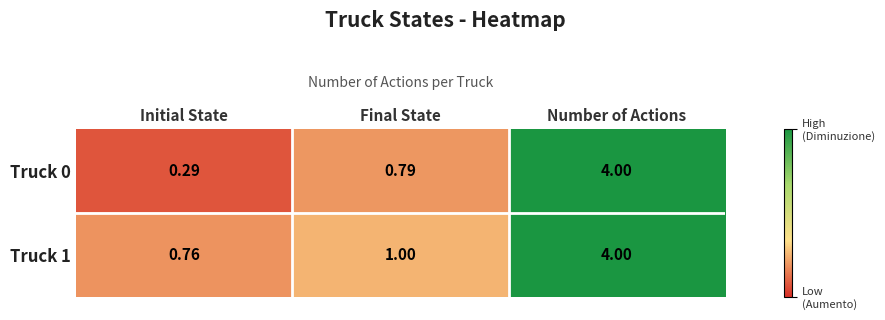

Which series has the largest total across all categories?

Truck 1